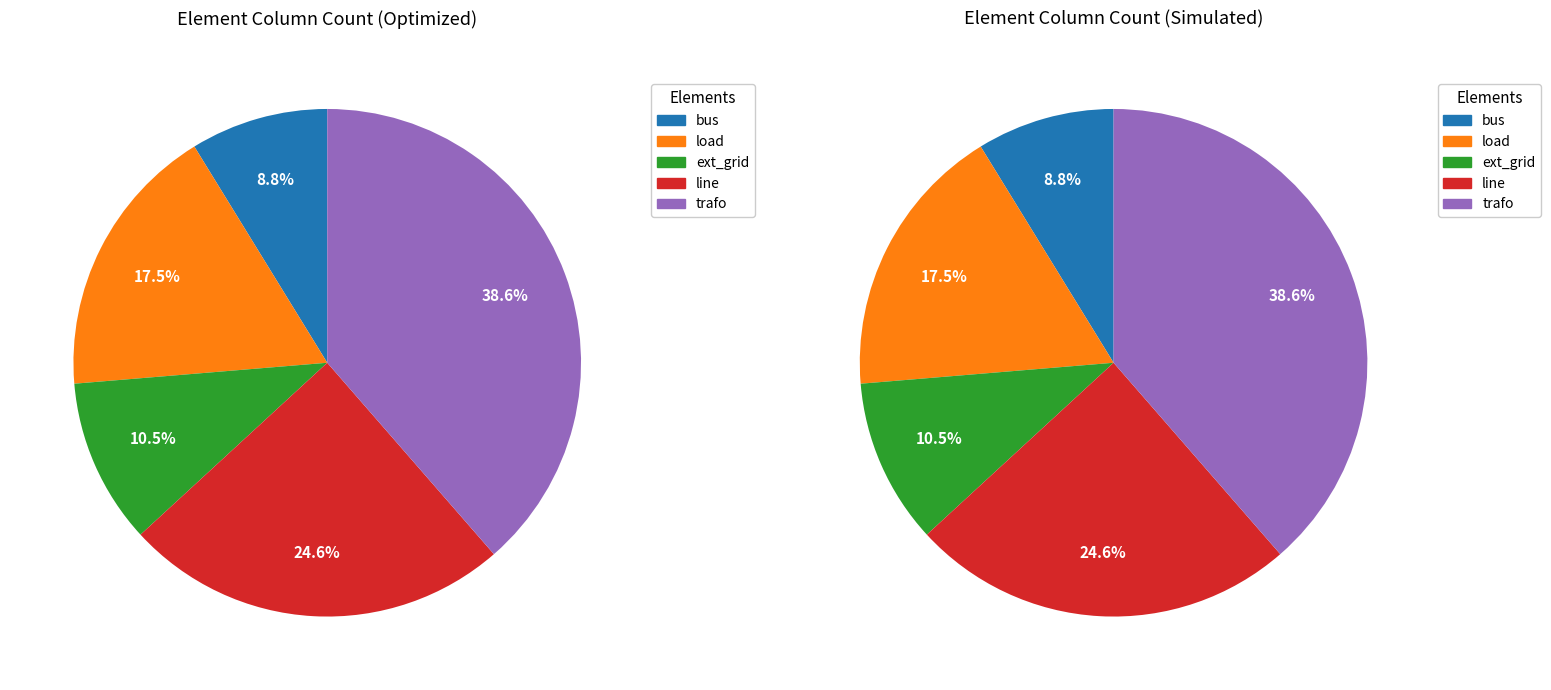

Approximately how many times larger is the value at bus compared to load?

0.5